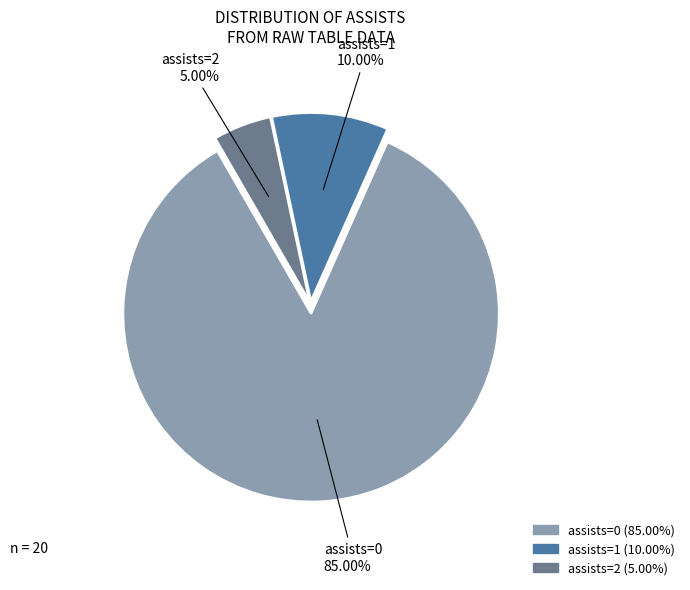

Is there a majority slice in this chart?

Yes